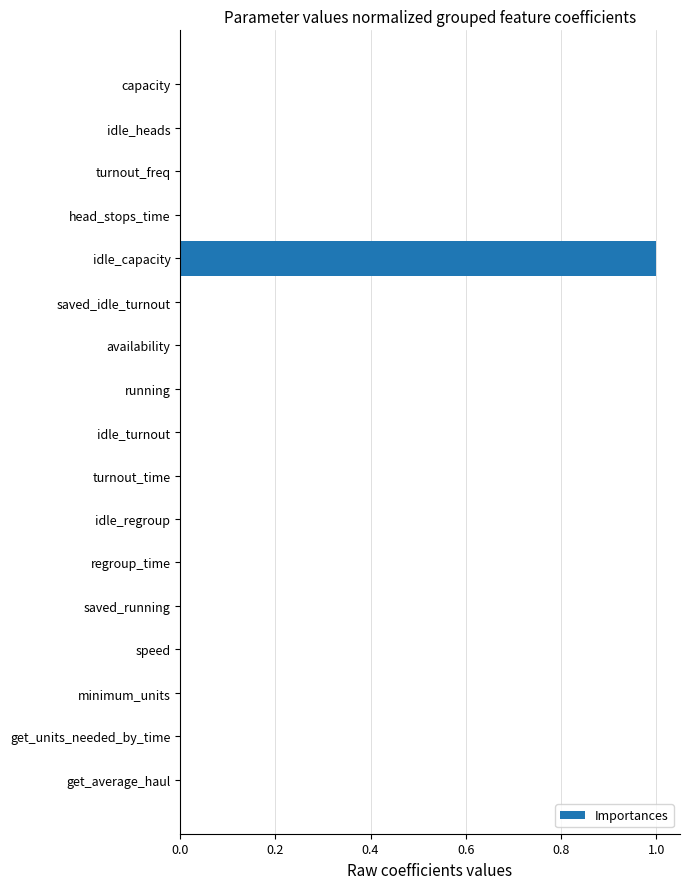

What is the sum of all values?

1.0